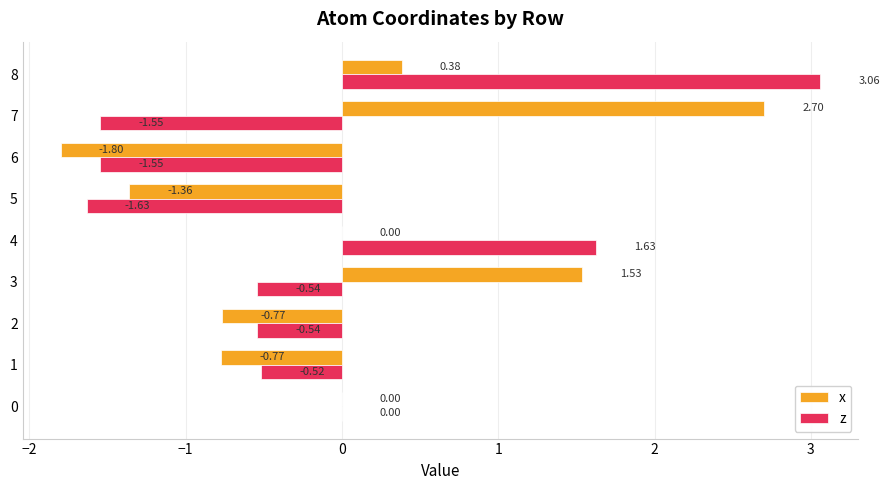

Is the value of x at 7 greater than the value of z at 5?

Yes